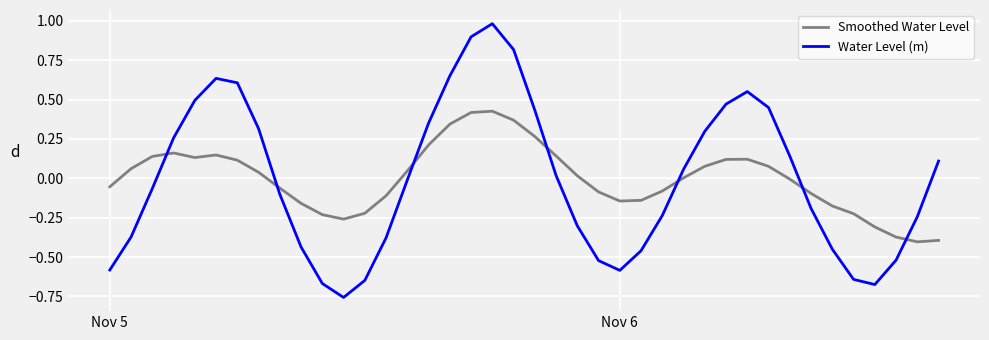

True or false: Water Level (m) and Smoothed Water Level intersect in this chart.

True